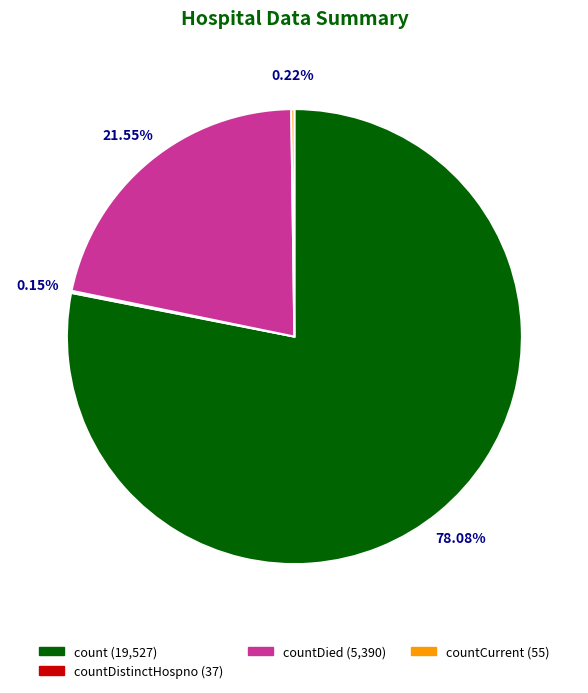

Is there a majority slice in this chart?

Yes